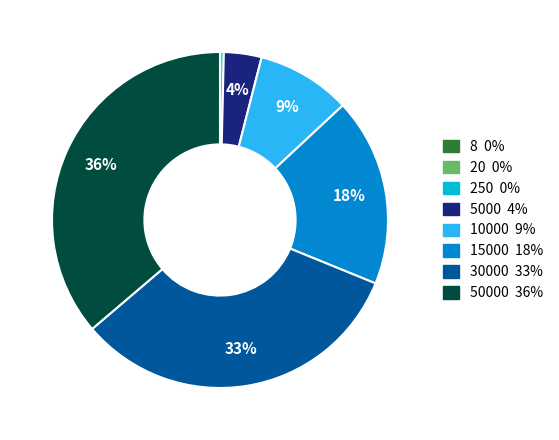

To the nearest percent, what is the difference between the largest and smallest slice percentages?

36%